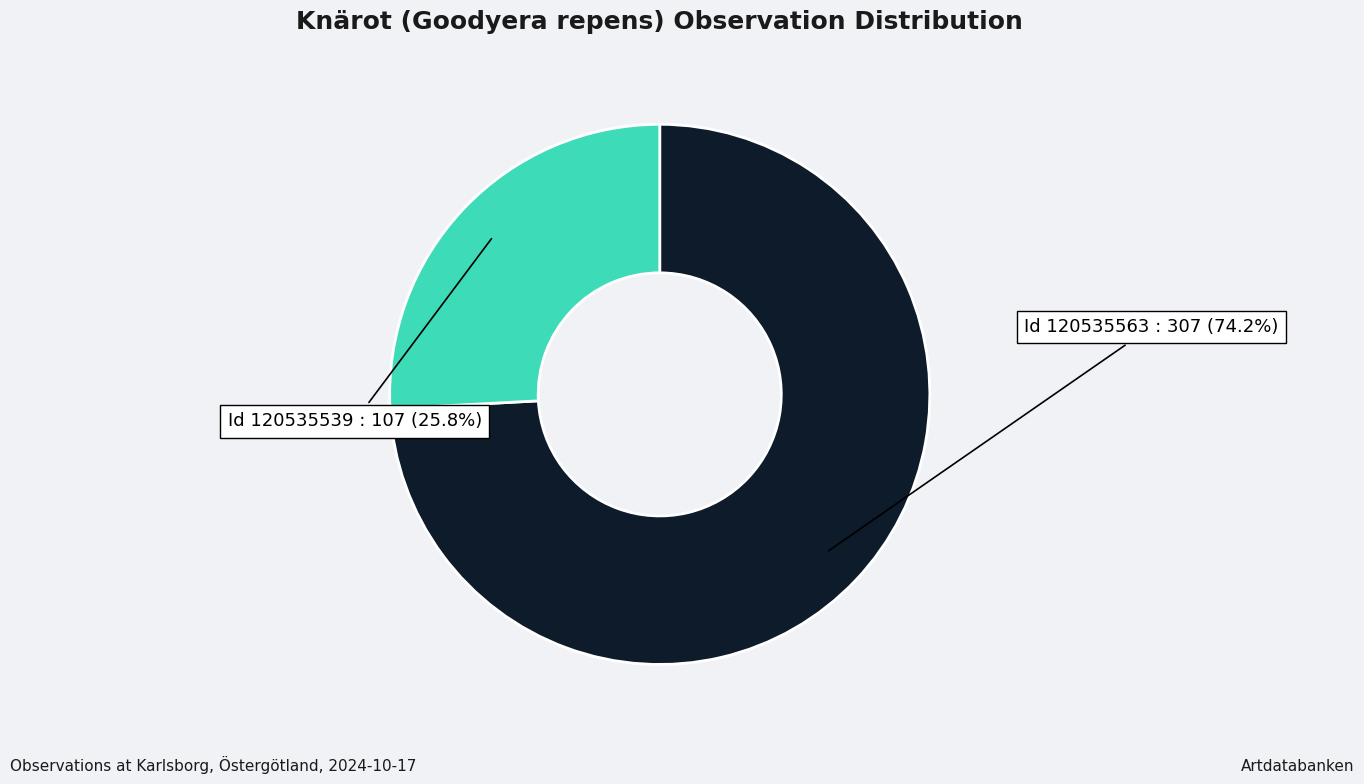

How many segments does this pie chart have?

2